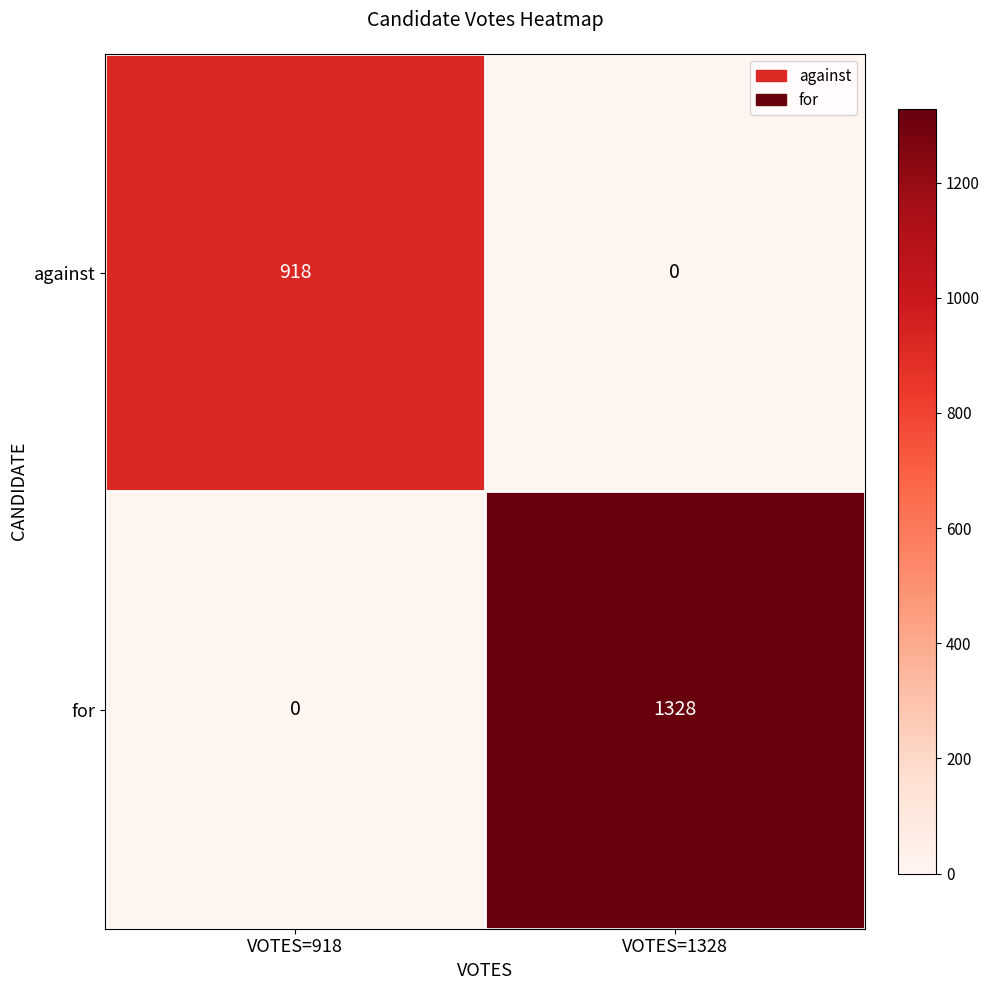

How many data points in for are less than 1328?

1